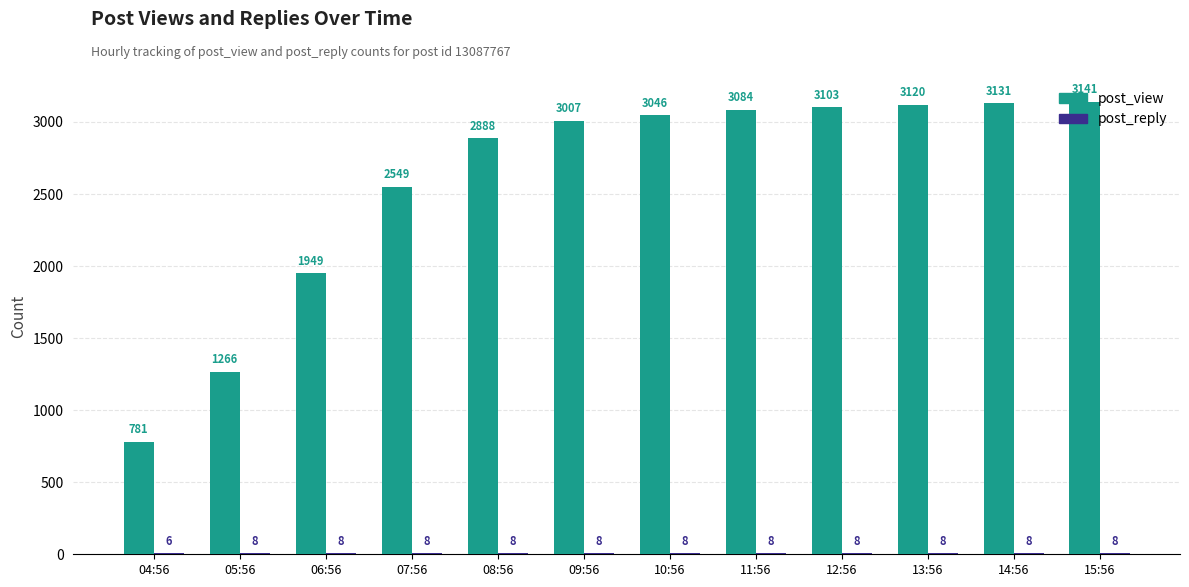

At which category does the chart reach its peak across all series?

15:56